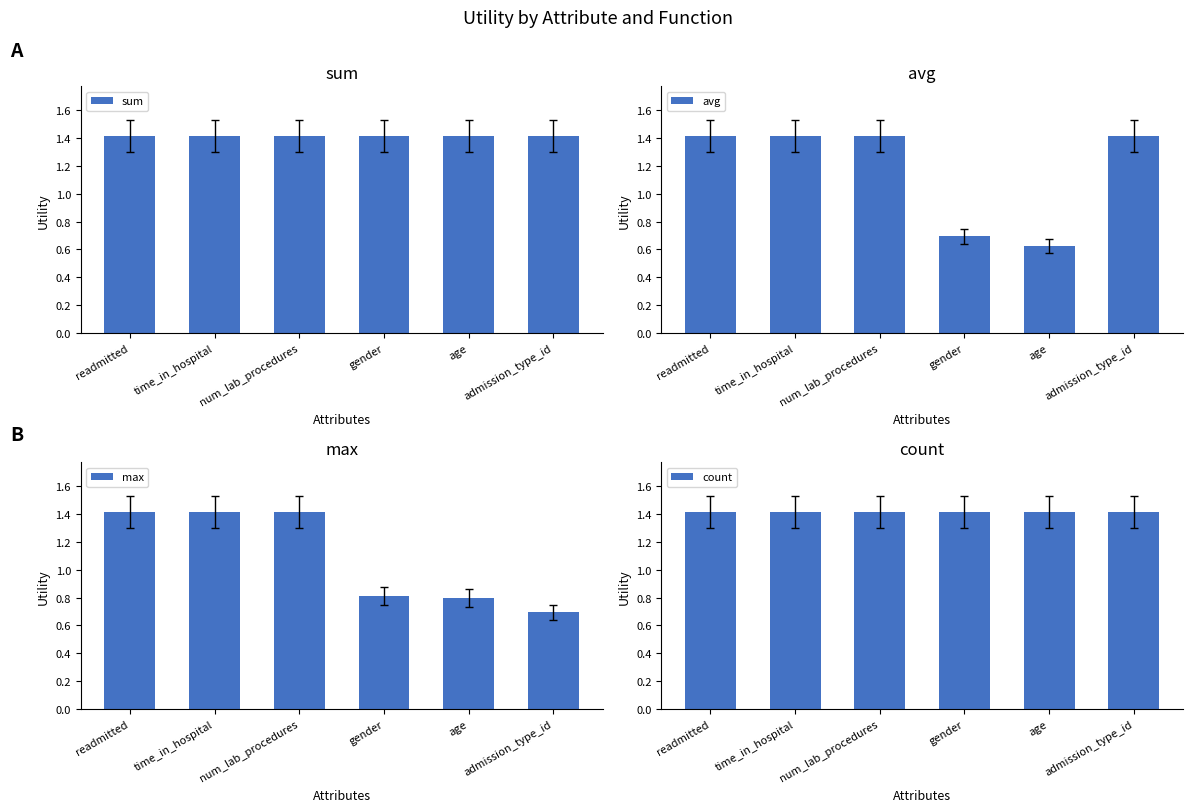

What is the difference between the maximum and minimum values in the avg series?

0.8